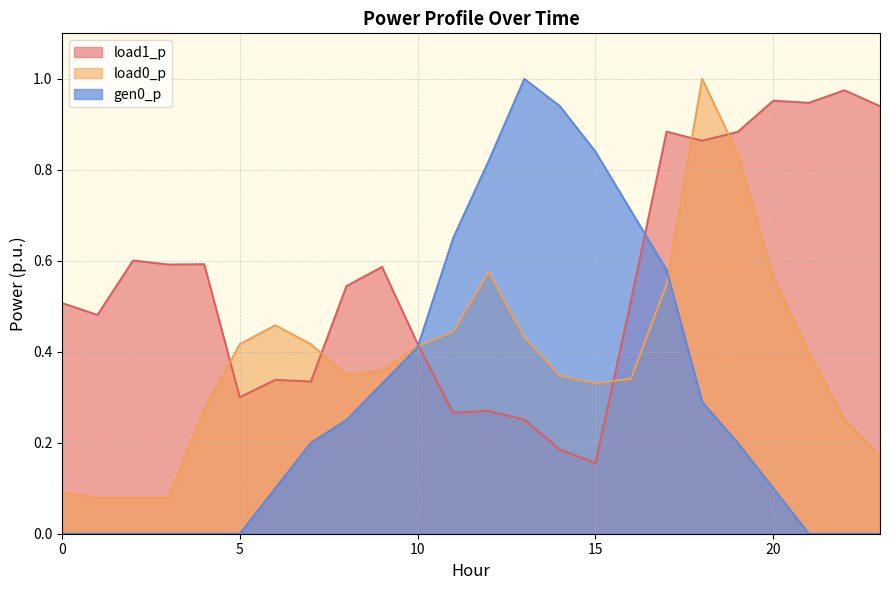

Between 4 and 7, which is larger?

4